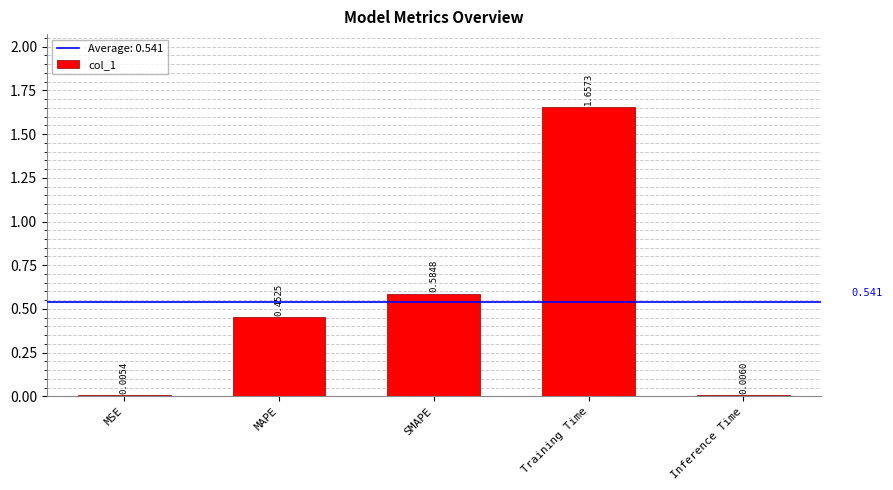

How many categories are shown in the chart?

5